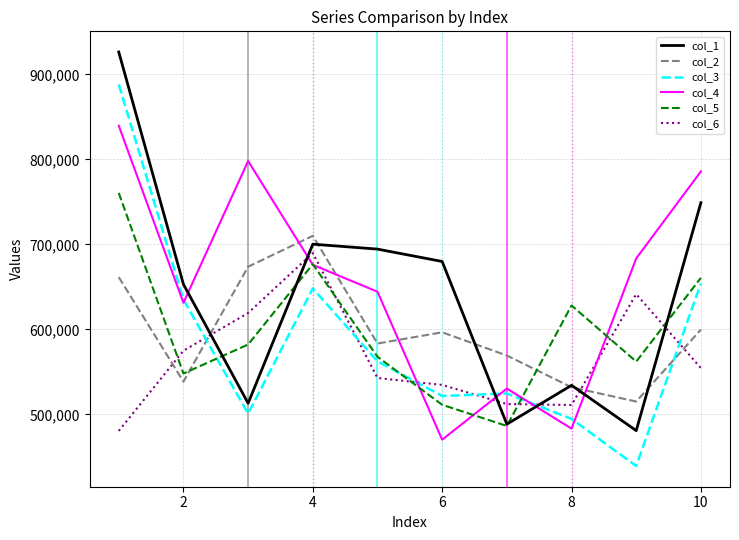

Which series ends up on top after the final intersection of col_6 and col_5?

col_5